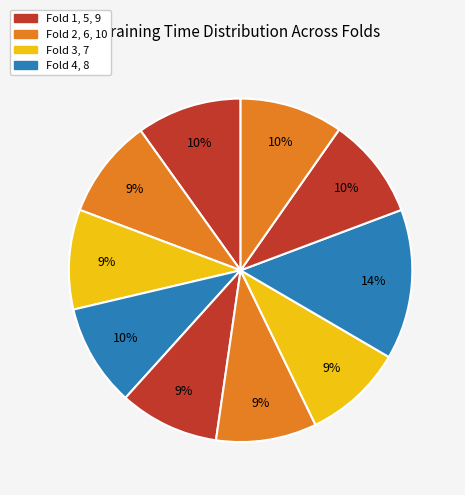

How many segments does this pie chart have?

10